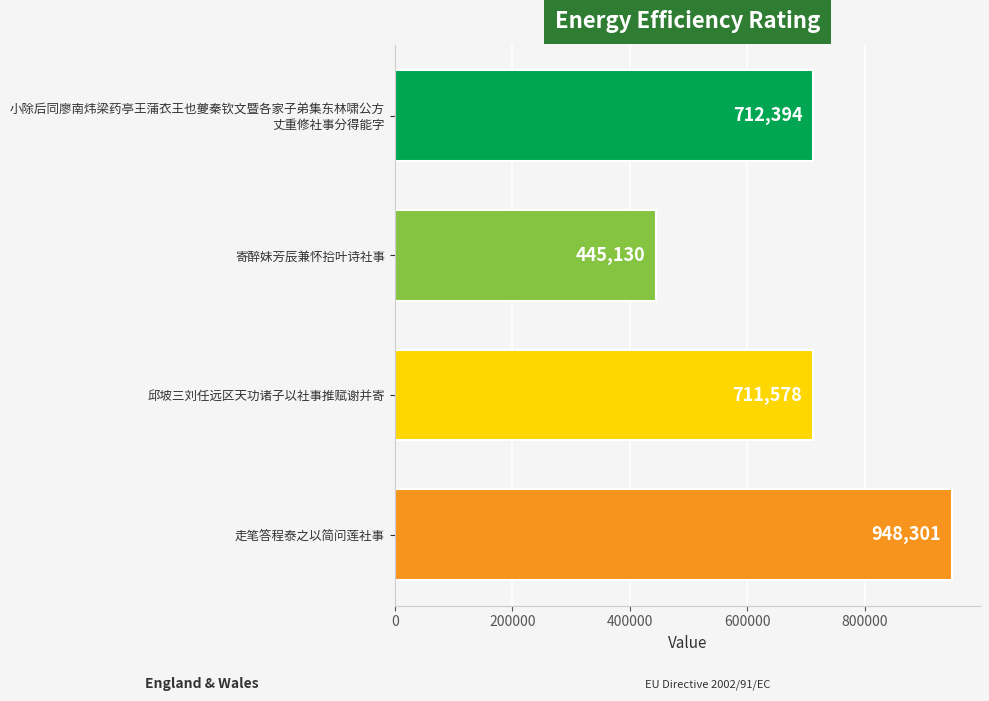

How many distinct data groups are displayed?

1